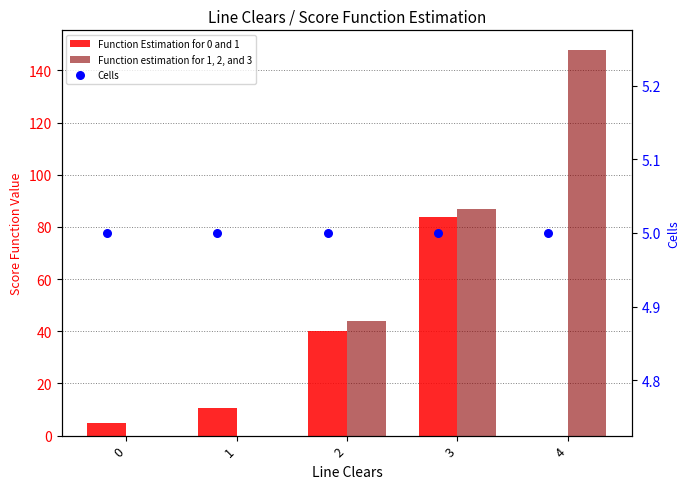

What are all the series names shown in the legend?

Function Estimation for 0 and 1, Function estimation for 1, 2, and 3, Cells